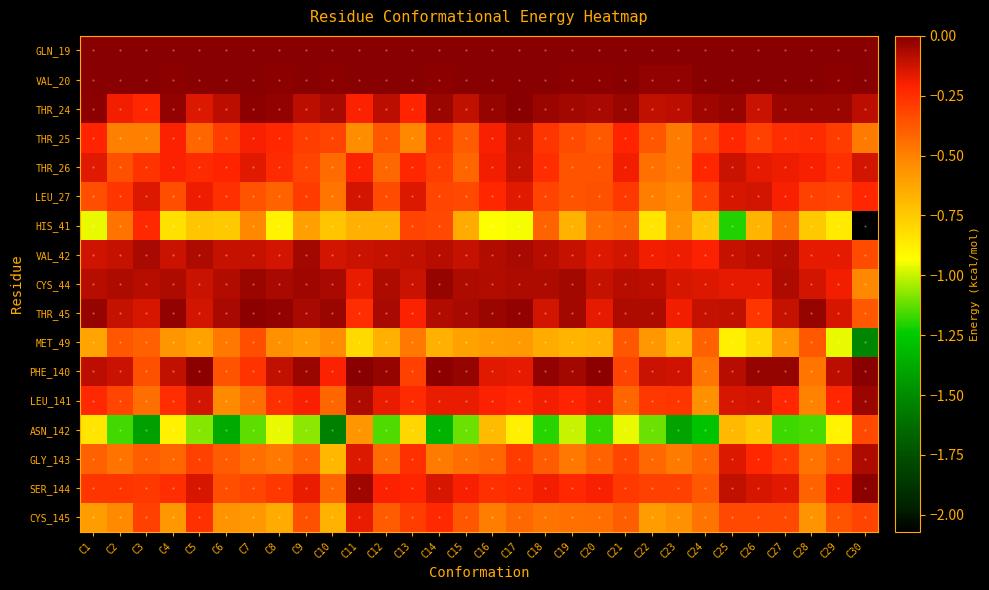

Reading left to right, list all the values displayed in this chart.

GLN_19: C1=0.0	C2=0.0	C3=0.0	C4=0.0	C5=0.0	C6=0.0	C7=0.0	C8=0.0	C9=0.0	C10=-0.0	C11=0.0	C12=-0.0	C13=0.0	C14=0.0	C15=-0.0	C16=0.0	C17=0.0	C18=0.0	C19=0.0	C20=0.0	C21=0.0	C22=0.0	C23=0.0	C24=0.0	C25=0.0	C26=0.0	C27=0.0	C28=0.0	C29=0.0	C30=0.0
VAL_20: C1=-0.0	C2=-0.0	C3=0.0	C4=-0.0	C5=0.0	C6=0.0	C7=-0.0	C8=-0.0	C9=0.0	C10=-0.0	C11=0.0	C12=-0.0	C13=0.0	C14=-0.0	C15=-0.0	C16=-0.0	C17=0.0	C18=-0.0	C19=-0.0	C20=-0.0	C21=-0.0	C22=-0.0	C23=-0.0	C24=-0.0	C25=0.0	C26=0.0	C27=0.0	C28=-0.0	C29=-0.0	C30=-0.0
THR_24: C1=-0.0	C2=-0.2	C3=-0.2	C4=-0.0	C5=-0.1	C6=-0.1	C7=-0.0	C8=-0.0	C9=-0.1	C10=-0.1	C11=-0.2	C12=-0.1	C13=-0.2	C14=-0.0	C15=-0.1	C16=-0.0	C17=-0.0	C18=-0.0	C19=-0.1	C20=-0.1	C21=-0.0	C22=-0.1	C23=-0.1	C24=-0.0	C25=-0.0	C26=-0.1	C27=-0.0	C28=-0.0	C29=-0.0	C30=-0.1
THR_25: C1=-0.2	C2=-0.5	C3=-0.5	C4=-0.2	C5=-0.4	C6=-0.3	C7=-0.2	C8=-0.2	C9=-0.3	C10=-0.3	C11=-0.5	C12=-0.4	C13=-0.5	C14=-0.3	C15=-0.4	C16=-0.2	C17=-0.1	C18=-0.3	C19=-0.3	C20=-0.4	C21=-0.2	C22=-0.4	C23=-0.5	C24=-0.3	C25=-0.2	C26=-0.3	C27=-0.2	C28=-0.2	C29=-0.3	C30=-0.5
THR_26: C1=-0.2	C2=-0.3	C3=-0.3	C4=-0.2	C5=-0.2	C6=-0.2	C7=-0.2	C8=-0.2	C9=-0.3	C10=-0.4	C11=-0.2	C12=-0.4	C13=-0.2	C14=-0.3	C15=-0.4	C16=-0.2	C17=-0.1	C18=-0.2	C19=-0.4	C20=-0.4	C21=-0.2	C22=-0.4	C23=-0.5	C24=-0.2	C25=-0.1	C26=-0.2	C27=-0.2	C28=-0.2	C29=-0.3	C30=-0.1
LEU_27: C1=-0.3	C2=-0.3	C3=-0.1	C4=-0.3	C5=-0.2	C6=-0.3	C7=-0.4	C8=-0.4	C9=-0.3	C10=-0.5	C11=-0.1	C12=-0.3	C13=-0.1	C14=-0.3	C15=-0.3	C16=-0.2	C17=-0.2	C18=-0.3	C19=-0.4	C20=-0.4	C21=-0.3	C22=-0.5	C23=-0.5	C24=-0.3	C25=-0.1	C26=-0.1	C27=-0.2	C28=-0.3	C29=-0.3	C30=-0.2
HIS_41: C1=-1.0	C2=-0.5	C3=-0.2	C4=-0.8	C5=-0.7	C6=-0.7	C7=-0.5	C8=-0.9	C9=-0.6	C10=-0.7	C11=-0.7	C12=-0.7	C13=-0.3	C14=-0.3	C15=-0.6	C16=-0.9	C17=-0.9	C18=-0.4	C19=-0.7	C20=-0.5	C21=-0.4	C22=-0.8	C23=-0.6	C24=-0.7	C25=-1.2	C26=-0.7	C27=-0.4	C28=-0.7	C29=-0.9	C30=-2.1
VAL_42: C1=-0.1	C2=-0.1	C3=-0.1	C4=-0.1	C5=-0.1	C6=-0.1	C7=-0.1	C8=-0.1	C9=-0.1	C10=-0.1	C11=-0.1	C12=-0.1	C13=-0.1	C14=-0.1	C15=-0.1	C16=-0.1	C17=-0.1	C18=-0.1	C19=-0.1	C20=-0.1	C21=-0.1	C22=-0.2	C23=-0.2	C24=-0.2	C25=-0.1	C26=-0.1	C27=-0.1	C28=-0.2	C29=-0.2	C30=-0.3
CYS_44: C1=-0.1	C2=-0.1	C3=-0.1	C4=-0.1	C5=-0.1	C6=-0.1	C7=-0.0	C8=-0.1	C9=-0.0	C10=-0.1	C11=-0.2	C12=-0.1	C13=-0.1	C14=-0.0	C15=-0.1	C16=-0.1	C17=-0.1	C18=-0.1	C19=-0.1	C20=-0.1	C21=-0.1	C22=-0.1	C23=-0.1	C24=-0.1	C25=-0.2	C26=-0.2	C27=-0.1	C28=-0.1	C29=-0.2	C30=-0.5
THR_45: C1=-0.0	C2=-0.1	C3=-0.1	C4=-0.0	C5=-0.1	C6=-0.1	C7=-0.0	C8=-0.0	C9=-0.1	C10=-0.0	C11=-0.2	C12=-0.1	C13=-0.2	C14=-0.1	C15=-0.1	C16=-0.0	C17=-0.0	C18=-0.1	C19=-0.1	C20=-0.2	C21=-0.1	C22=-0.1	C23=-0.2	C24=-0.1	C25=-0.1	C26=-0.3	C27=-0.1	C28=-0.0	C29=-0.1	C30=-0.4
MET_49: C1=-0.6	C2=-0.4	C3=-0.4	C4=-0.6	C5=-0.6	C6=-0.5	C7=-0.3	C8=-0.6	C9=-0.6	C10=-0.5	C11=-0.8	C12=-0.7	C13=-0.5	C14=-0.7	C15=-0.6	C16=-0.6	C17=-0.6	C18=-0.6	C19=-0.7	C20=-0.7	C21=-0.4	C22=-0.6	C23=-0.7	C24=-0.4	C25=-0.9	C26=-0.8	C27=-0.6	C28=-0.4	C29=-1.0	C30=-1.5
PHE_140: C1=-0.1	C2=-0.1	C3=-0.3	C4=-0.1	C5=-0.0	C6=-0.4	C7=-0.3	C8=-0.1	C9=-0.0	C10=-0.2	C11=0.0	C12=-0.0	C13=-0.3	C14=-0.0	C15=-0.0	C16=-0.2	C17=-0.2	C18=-0.0	C19=-0.1	C20=-0.0	C21=-0.3	C22=-0.1	C23=-0.1	C24=-0.5	C25=-0.1	C26=-0.0	C27=-0.0	C28=-0.5	C29=-0.1	C30=-0.0
LEU_141: C1=-0.2	C2=-0.3	C3=-0.4	C4=-0.2	C5=-0.1	C6=-0.5	C7=-0.4	C8=-0.3	C9=-0.2	C10=-0.4	C11=-0.1	C12=-0.2	C13=-0.2	C14=-0.2	C15=-0.2	C16=-0.2	C17=-0.2	C18=-0.2	C19=-0.2	C20=-0.2	C21=-0.4	C22=-0.3	C23=-0.3	C24=-0.6	C25=-0.1	C26=-0.1	C27=-0.2	C28=-0.5	C29=-0.2	C30=-0.0
ASN_142: C1=-0.8	C2=-1.2	C3=-1.4	C4=-0.9	C5=-1.1	C6=-1.4	C7=-1.1	C8=-1.0	C9=-1.1	C10=-1.6	C11=-0.6	C12=-1.1	C13=-0.8	C14=-1.3	C15=-1.1	C16=-0.7	C17=-0.9	C18=-1.2	C19=-1.0	C20=-1.2	C21=-1.0	C22=-1.1	C23=-1.4	C24=-1.3	C25=-0.7	C26=-0.7	C27=-1.2	C28=-1.2	C29=-0.9	C30=-0.3
GLY_143: C1=-0.4	C2=-0.5	C3=-0.4	C4=-0.4	C5=-0.3	C6=-0.4	C7=-0.4	C8=-0.5	C9=-0.4	C10=-0.7	C11=-0.1	C12=-0.4	C13=-0.3	C14=-0.5	C15=-0.4	C16=-0.4	C17=-0.3	C18=-0.4	C19=-0.5	C20=-0.4	C21=-0.3	C22=-0.4	C23=-0.5	C24=-0.4	C25=-0.2	C26=-0.2	C27=-0.3	C28=-0.5	C29=-0.4	C30=-0.1
SER_144: C1=-0.3	C2=-0.3	C3=-0.3	C4=-0.3	C5=-0.1	C6=-0.3	C7=-0.3	C8=-0.3	C9=-0.2	C10=-0.4	C11=-0.0	C12=-0.2	C13=-0.2	C14=-0.1	C15=-0.2	C16=-0.3	C17=-0.2	C18=-0.2	C19=-0.2	C20=-0.2	C21=-0.3	C22=-0.3	C23=-0.3	C24=-0.4	C25=-0.1	C26=-0.1	C27=-0.2	C28=-0.4	C29=-0.2	C30=-0.0
CYS_145: C1=-0.6	C2=-0.5	C3=-0.3	C4=-0.6	C5=-0.3	C6=-0.6	C7=-0.6	C8=-0.6	C9=-0.4	C10=-0.7	C11=-0.2	C12=-0.4	C13=-0.3	C14=-0.2	C15=-0.4	C16=-0.5	C17=-0.4	C18=-0.5	C19=-0.5	C20=-0.4	C21=-0.4	C22=-0.6	C23=-0.6	C24=-0.5	C25=-0.3	C26=-0.3	C27=-0.3	C28=-0.6	C29=-0.4	C30=-0.3